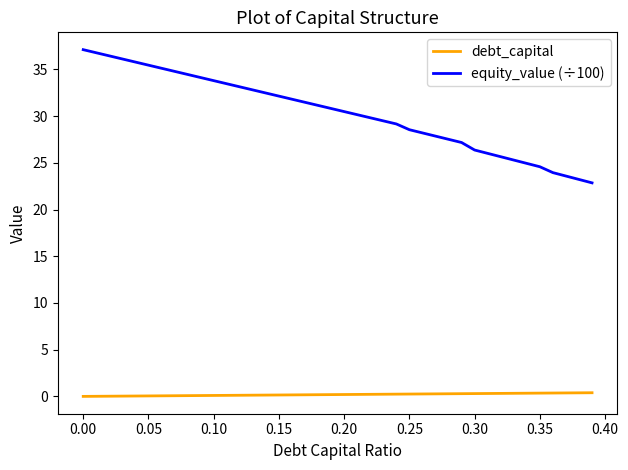

True or false: debt_capital and equity_value (÷100) cross at least once.

False